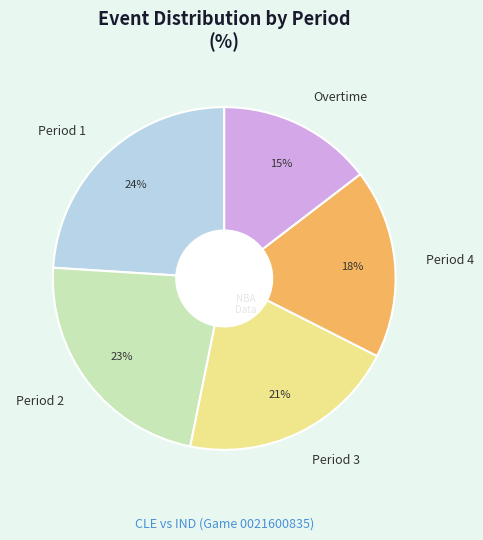

Do Period 3 and Period 1 together represent more than half of the pie?

No